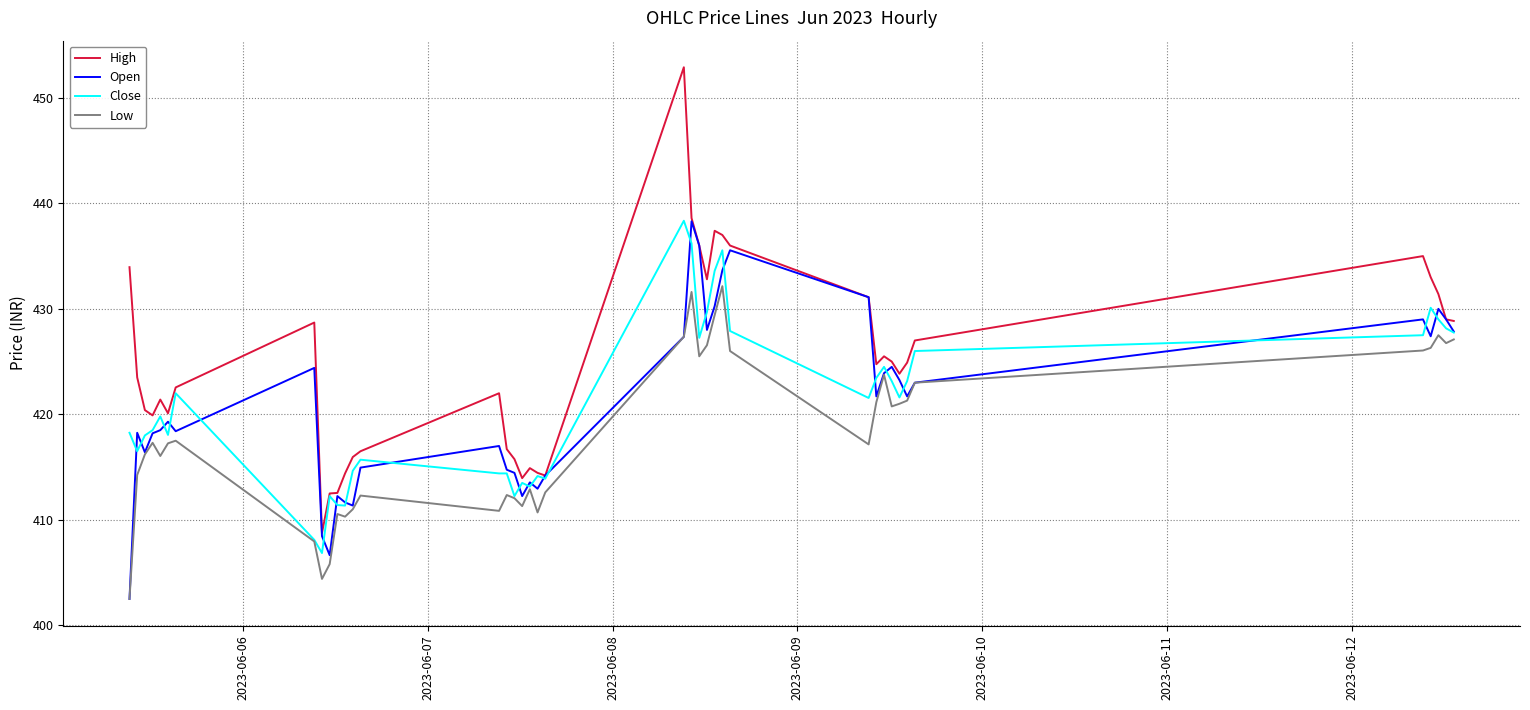

Which series has the largest range (max minus min)?

High